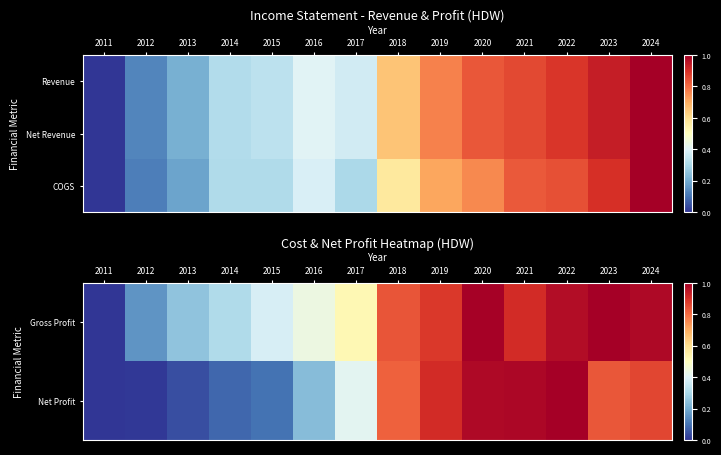

What is the difference between the highest and lowest values at 2023?

0.2